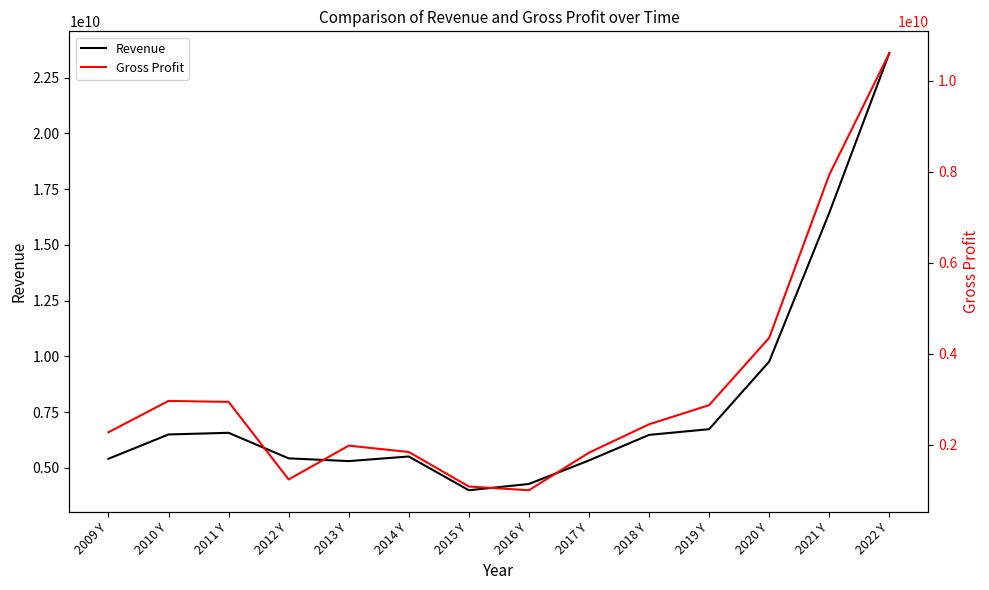

What is the sum of the Revenue values at 2018 Y and 2013 Y?

11774000000